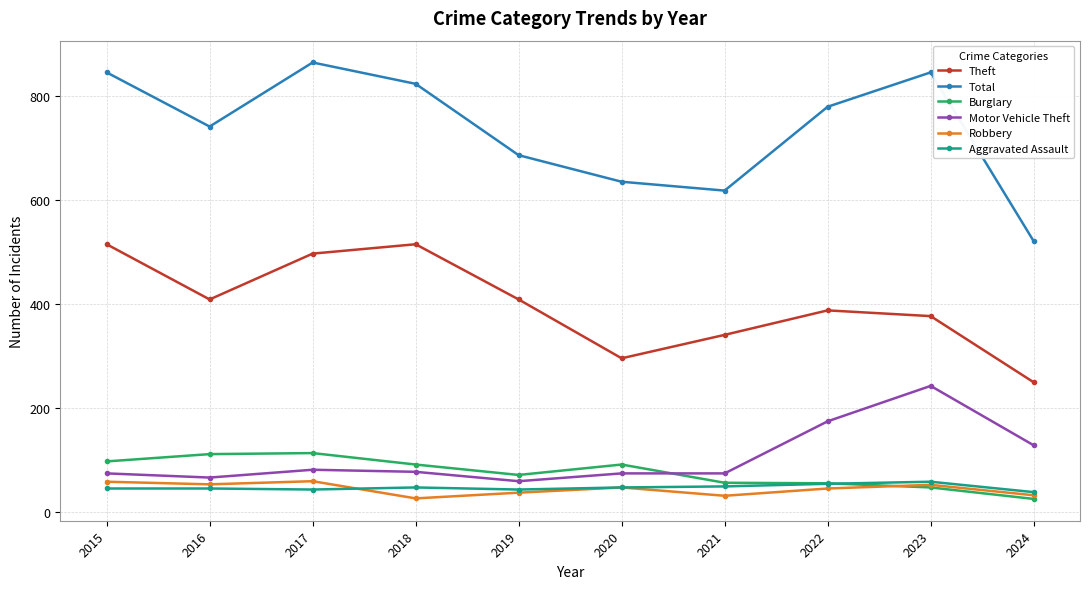

What is the difference between the second highest and second lowest values in the Theft series?

219